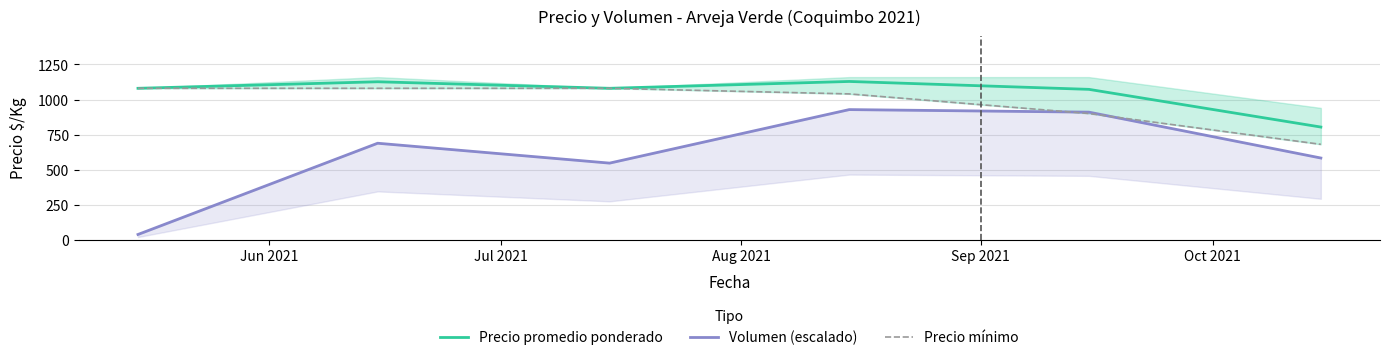

What is the maximum value for Precio promedio ponderado?

1128.9